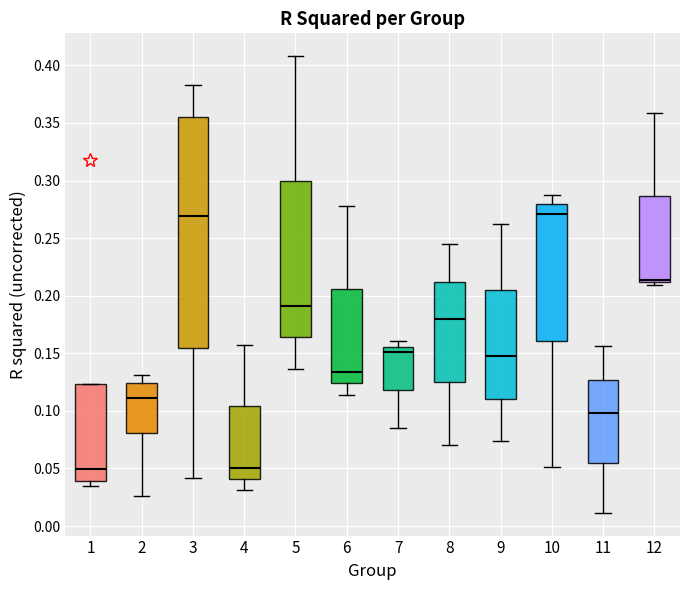

Reading left to right, transcribe this box plot: for each box, give where its median line is, the range the box spans, and where its two whiskers end, as read against the y-axis. The values are not printed on the chart, so give them approximately, as read against the axis.

1: median 0.050, box 0.040 to 0.125, whiskers 0.035 to 0.125
2: median 0.110, box 0.080 to 0.125, whiskers 0.025 to 0.130
3: median 0.270, box 0.155 to 0.355, whiskers 0.040 to 0.385
4: median 0.050, box 0.040 to 0.105, whiskers 0.030 to 0.155
5: median 0.190, box 0.165 to 0.300, whiskers 0.135 to 0.410
6: median 0.135, box 0.125 to 0.205, whiskers 0.115 to 0.280
7: median 0.150, box 0.120 to 0.155, whiskers 0.085 to 0.160
8: median 0.180, box 0.125 to 0.210, whiskers 0.070 to 0.245
9: median 0.145, box 0.110 to 0.205, whiskers 0.075 to 0.260
10: median 0.270, box 0.160 to 0.280, whiskers 0.050 to 0.290
11: median 0.100, box 0.055 to 0.125, whiskers 0.010 to 0.155
12: median 0.215, box 0.210 to 0.285, whiskers 0.210 (just below the box's lower edge) to 0.360